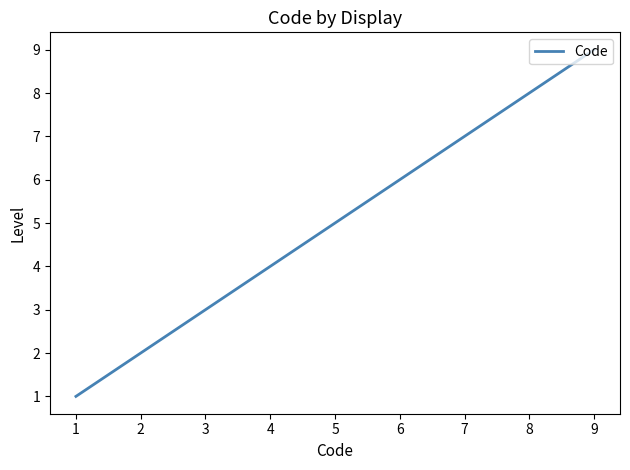

True or false: the data has more than 2 interior local peaks.

False